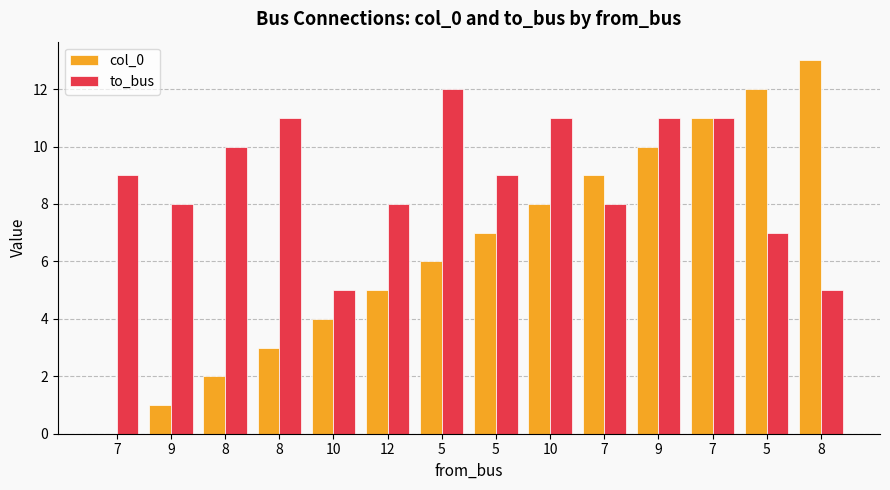

Rank the series by their average value, from lowest to highest.

col_0, to_bus